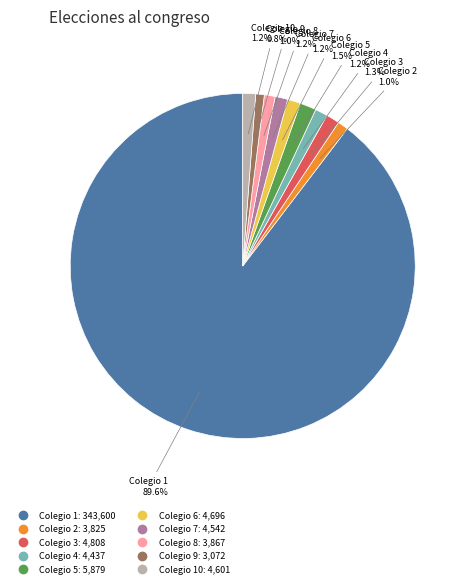

Is there any slice that represents more than half of the pie?

Yes